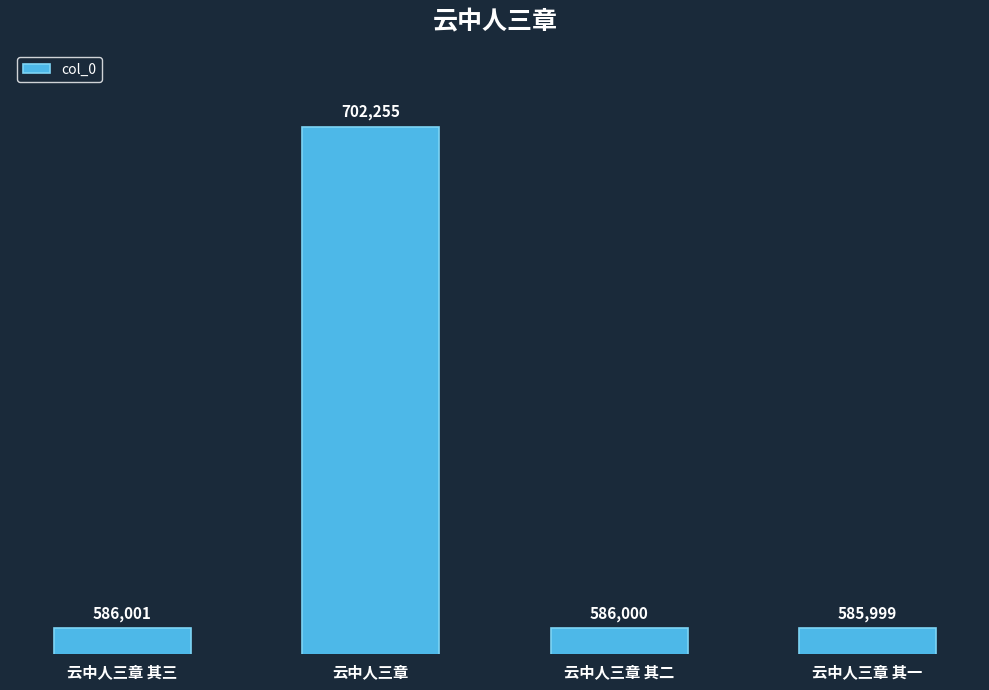

How many data points does each series have?

4